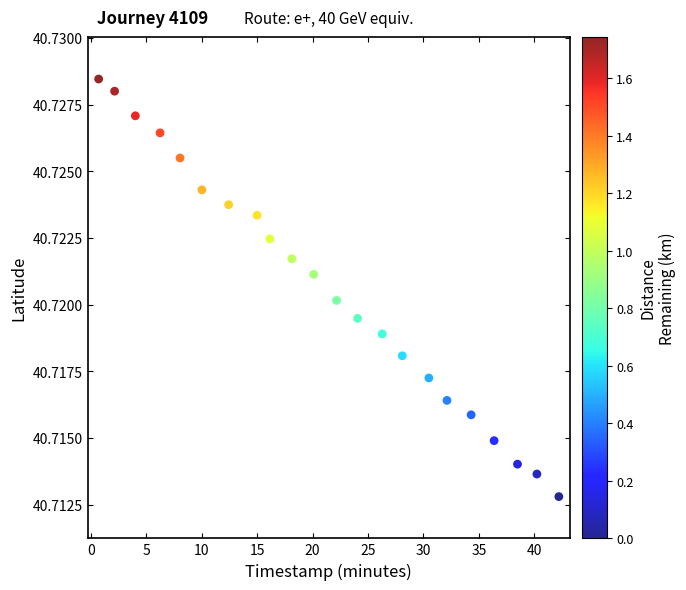

What is the range of X values (max minus min)?

41.5